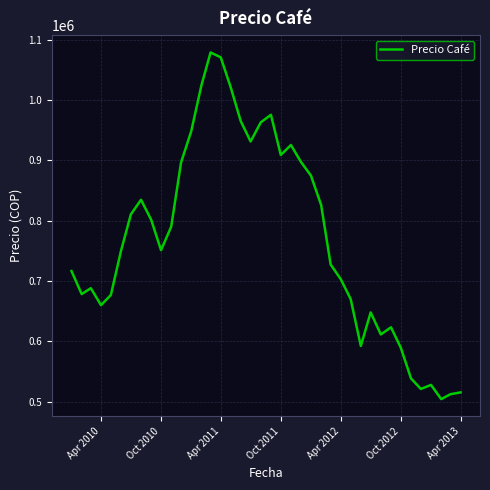

What is the difference between the maximum and minimum values?

574601.8